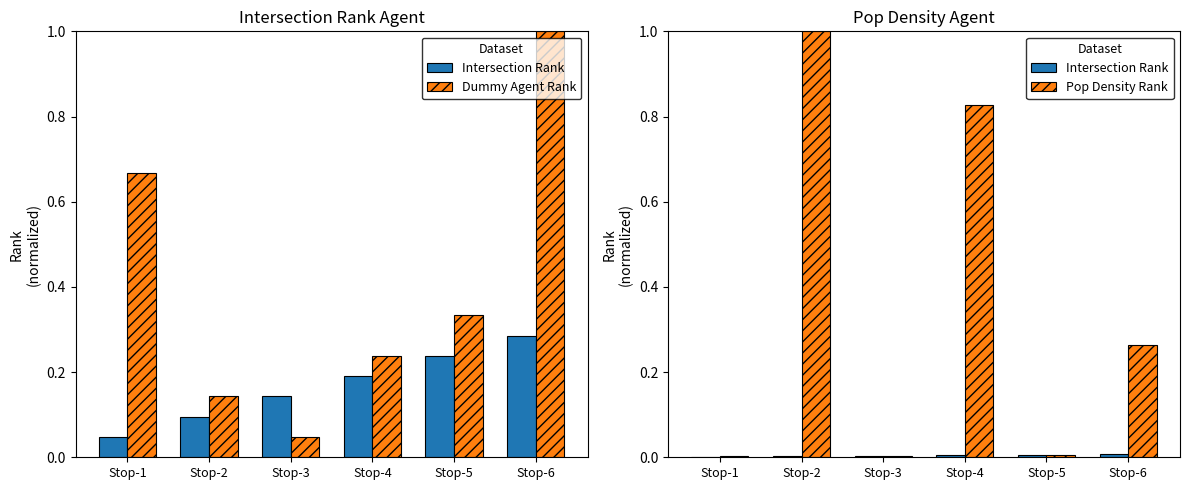

True or false: Dummy Agent Rank has a value of 0.2 at Stop-6.

False